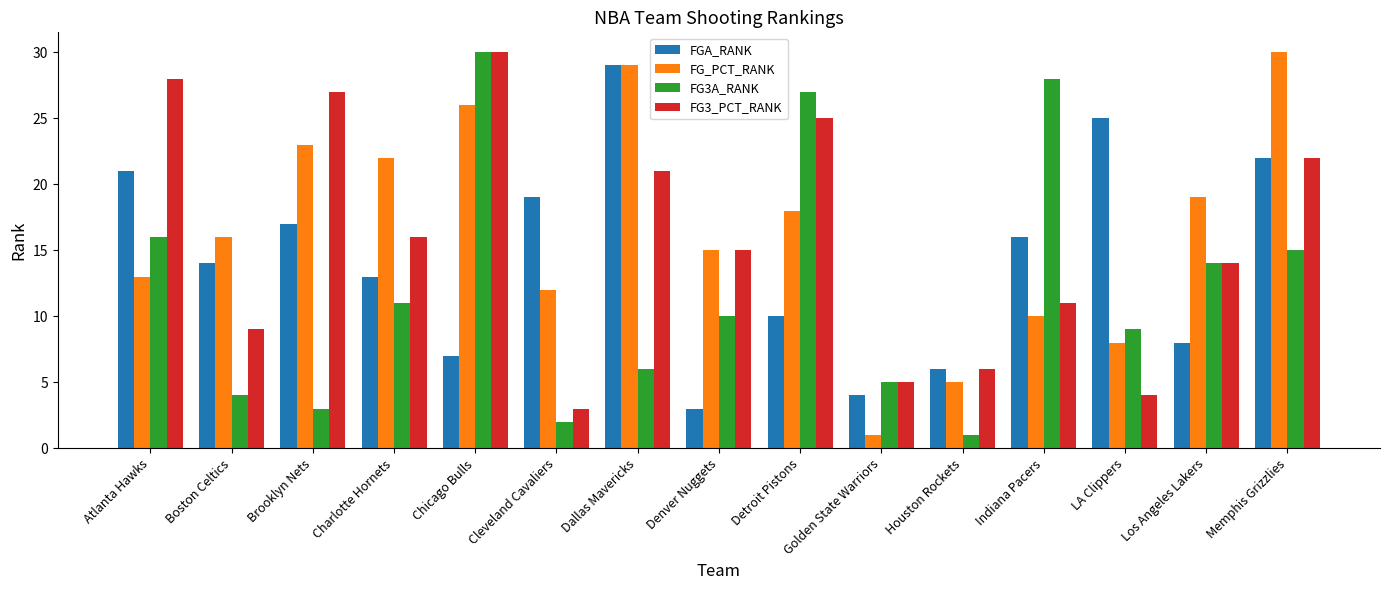

Rank the series at Atlanta Hawks from lowest to highest value.

FG_PCT_RANK, FG3A_RANK, FGA_RANK, FG3_PCT_RANK